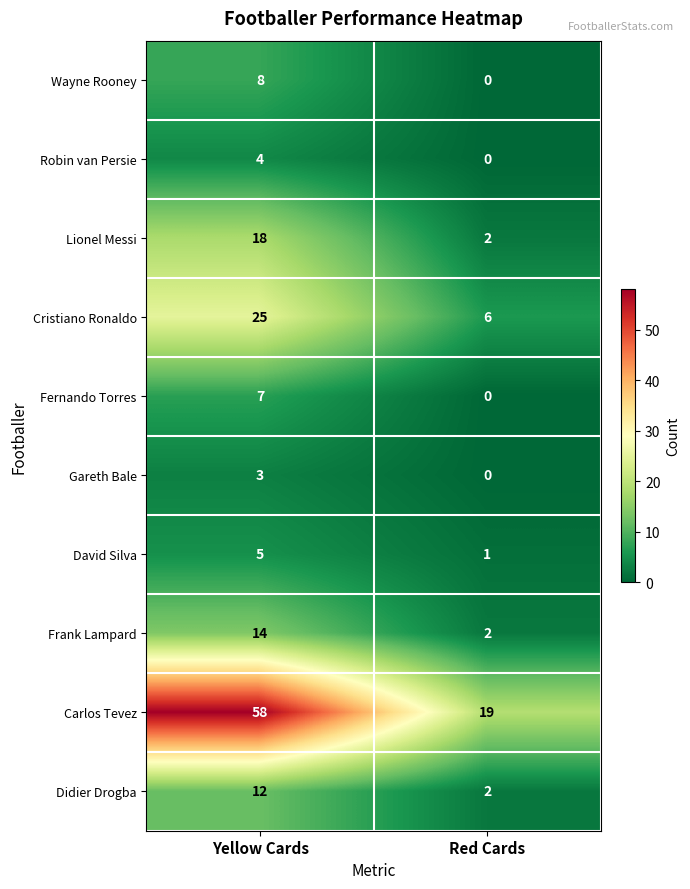

List the series in order of their peak value, lowest first.

Gareth Bale, Robin van Persie, David Silva, Fernando Torres, Wayne Rooney, Didier Drogba, Frank Lampard, Lionel Messi, Cristiano Ronaldo, Carlos Tevez